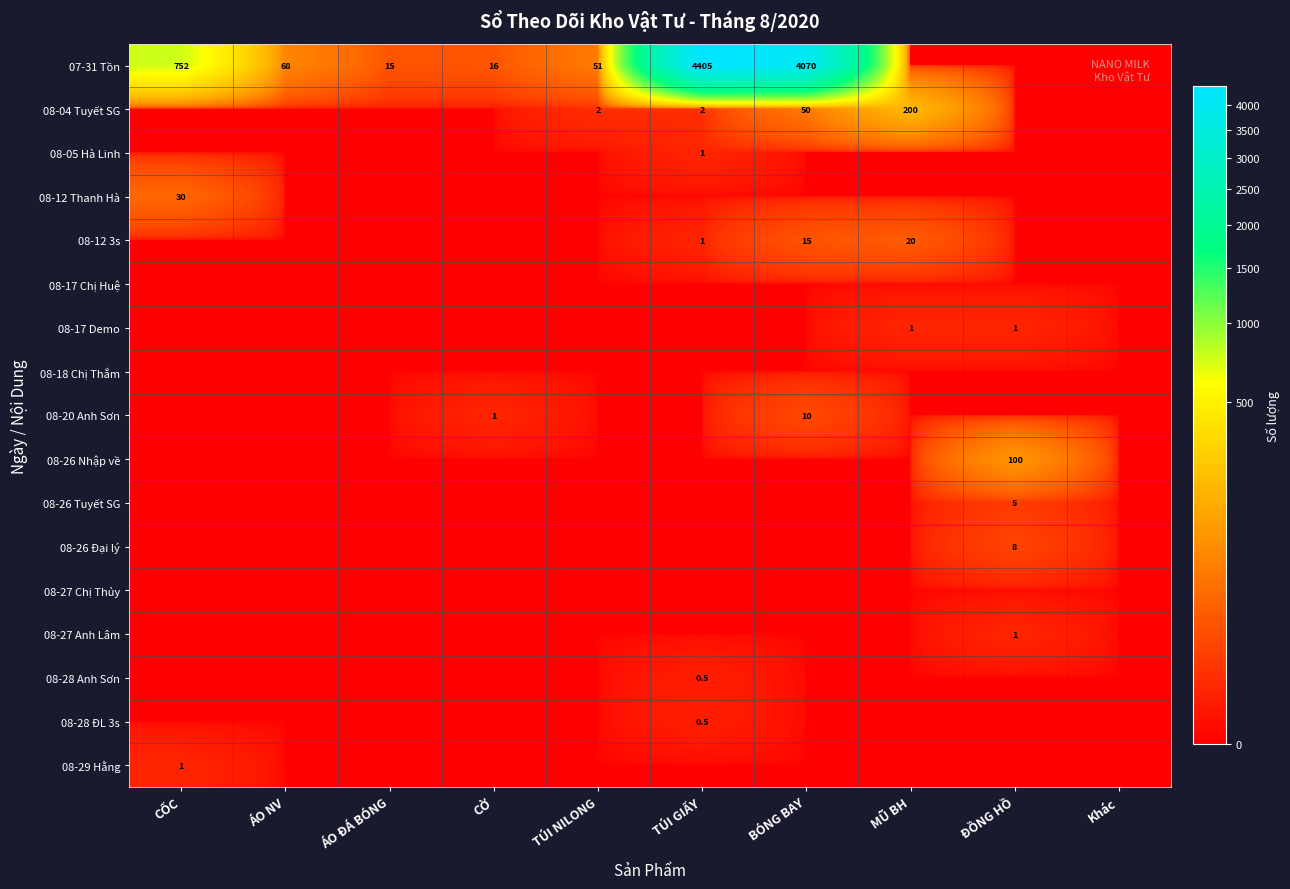

At TÚI NILONG, list the series in order from largest to smallest.

07-31 Tồn, 08-04 Tuyết SG, 08-05 Hà Linh, 08-12 Thanh Hà, 08-12 3s, 08-17 Chị Huệ, 08-17 Demo, 08-18 Chị Thắm, 08-20 Anh Sơn, 08-26 Nhập về, 08-26 Tuyết SG, 08-26 Đại lý, 08-27 Chị Thủy, 08-27 Anh Lâm, 08-28 Anh Sơn, 08-28 ĐL 3s, 08-29 Hằng